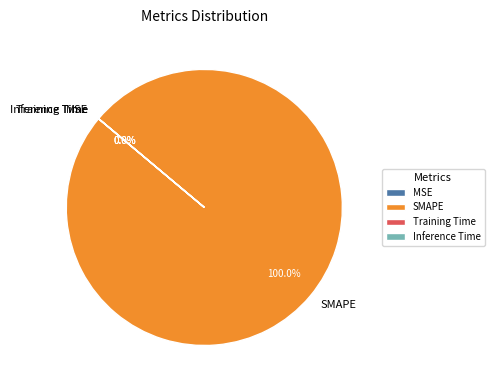

True or false: Training Time accounts for 0% of the total.

True